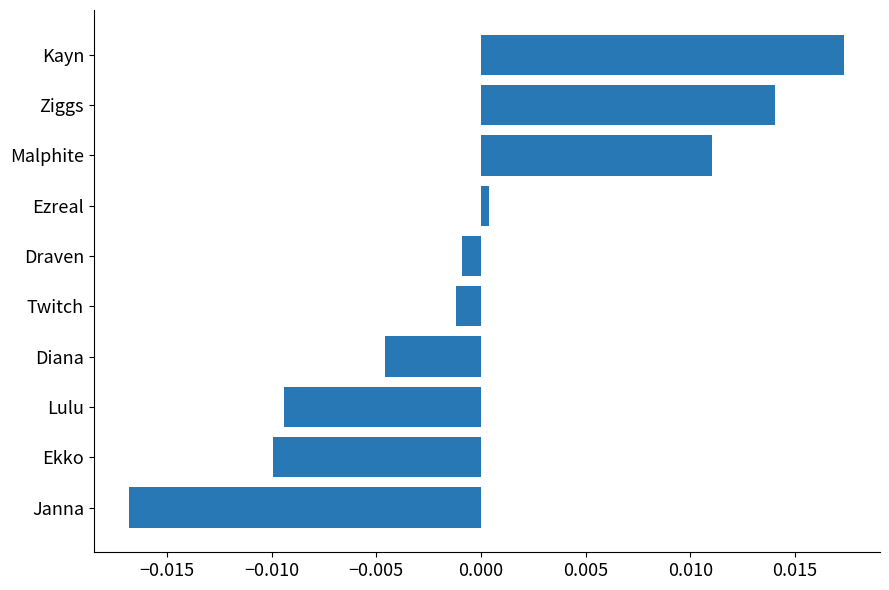

How many categories are shown in the chart?

10